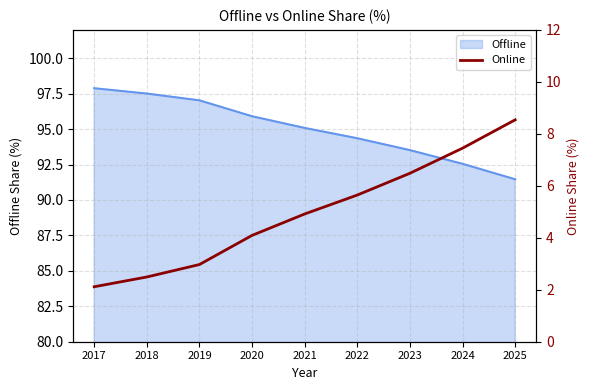

What is the minimum value for Offline?

91.5